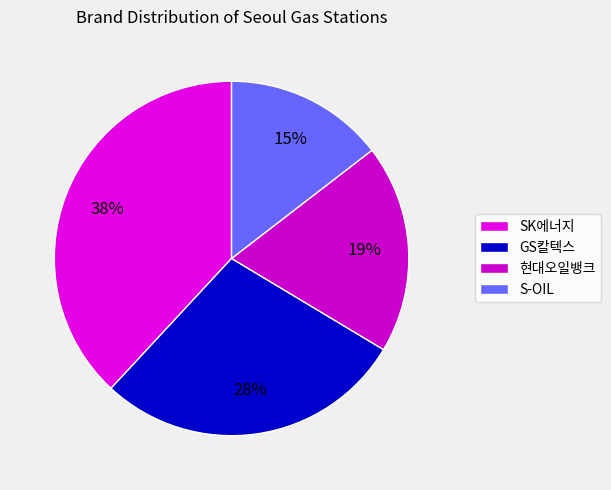

Is it true that S-OIL is 27% of the pie?

False